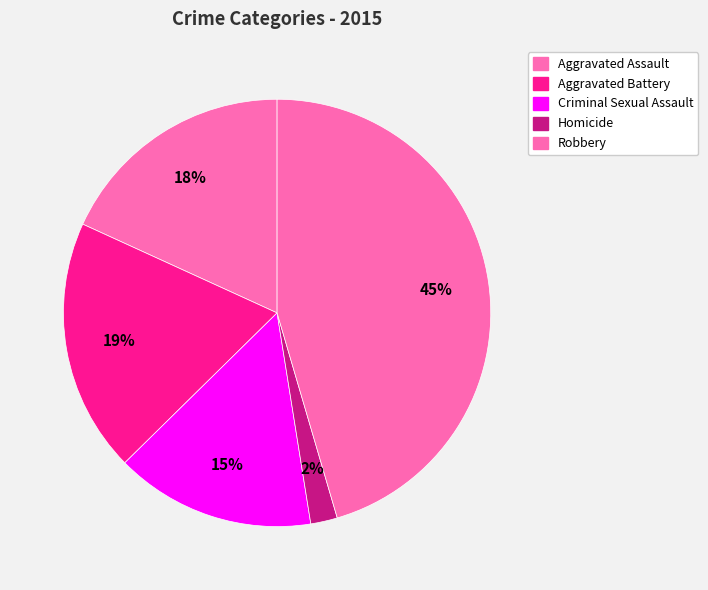

Is there a majority slice in this chart?

No